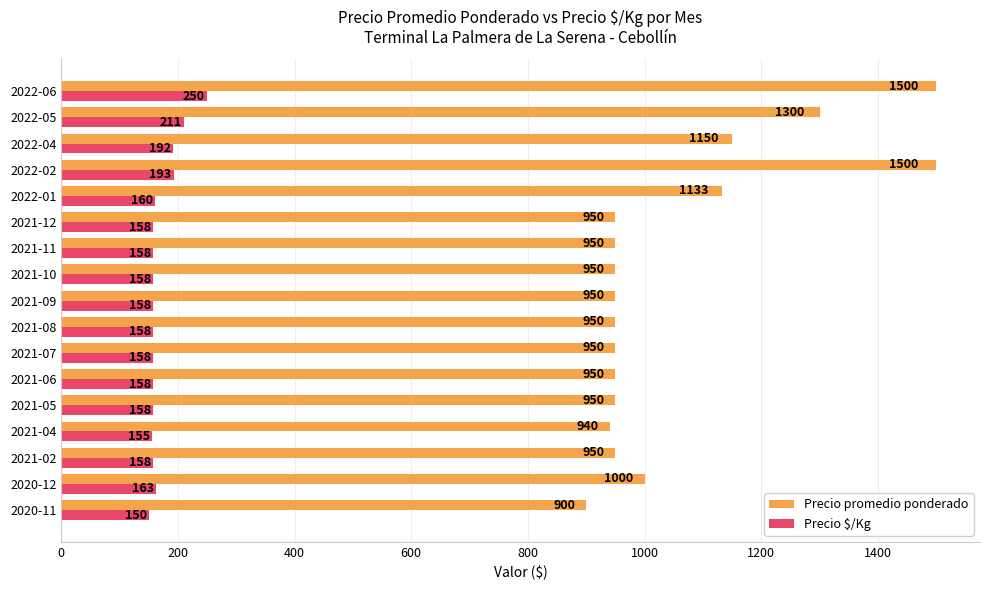

At which category is the sum across all series the highest?

2022-06